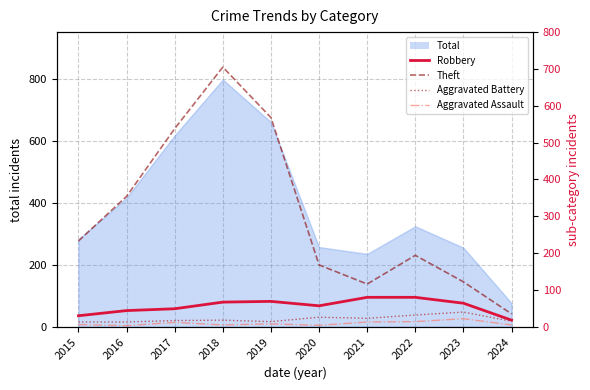

True or false: Theft and Robbery intersect in this chart.

False